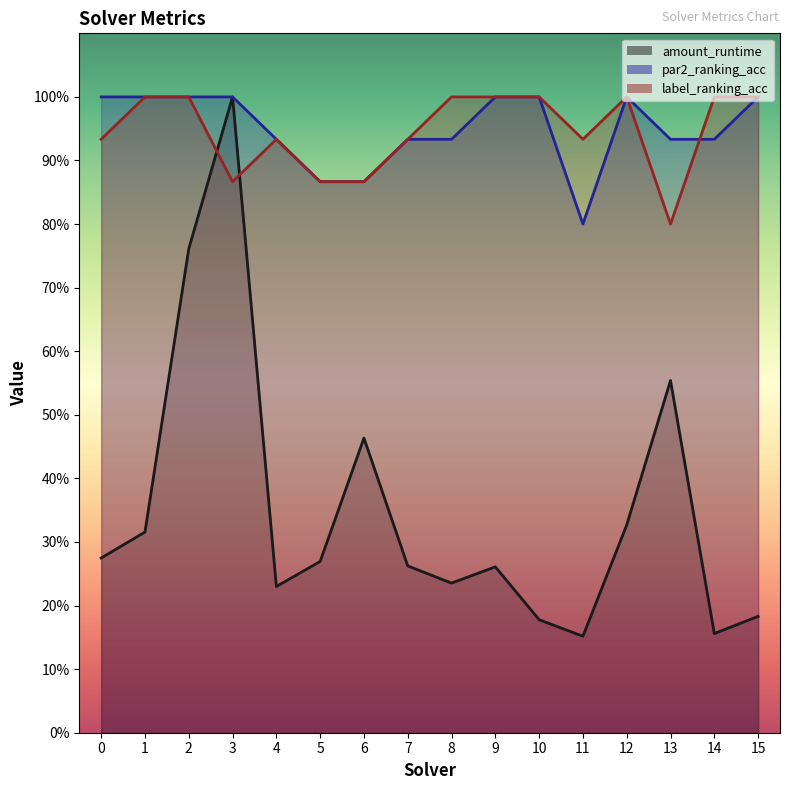

Which series has the largest total across all categories?

par2_ranking_acc